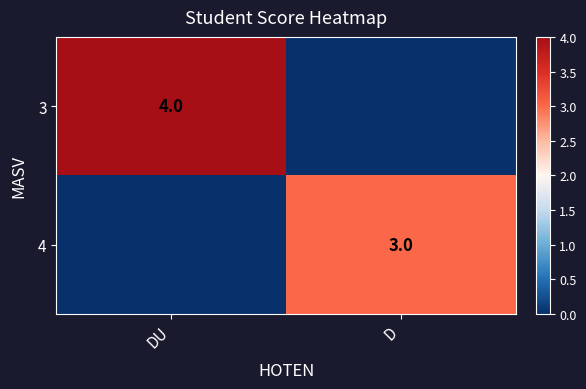

Is the value of 3 at DU greater than the value of 4 at D?

Yes